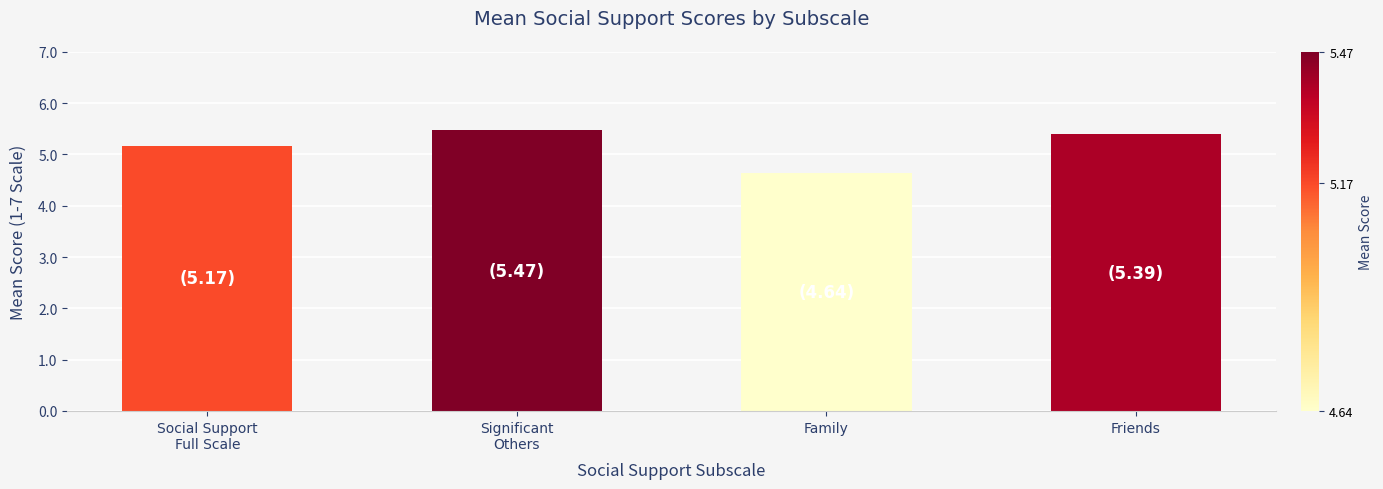

What is the label of the 2nd bar from the right?

Family